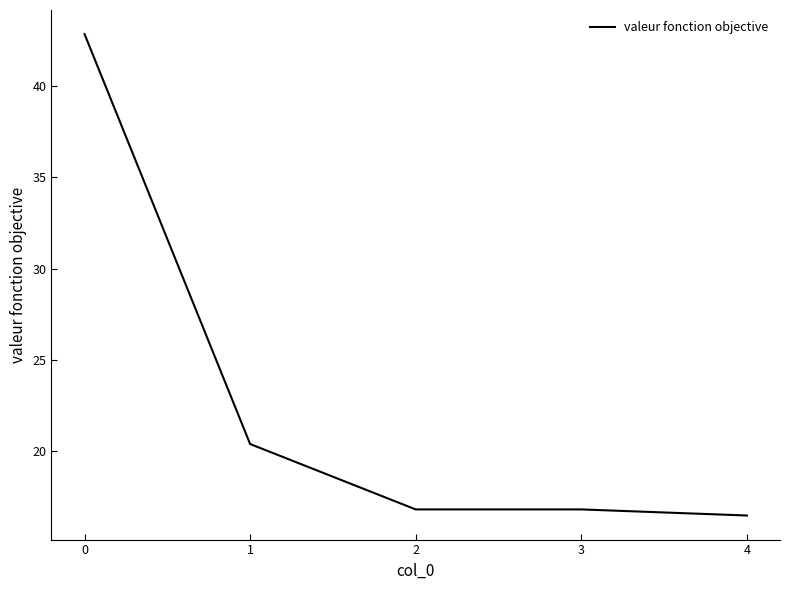

What is the difference between the values at 0 and 3?

26.1